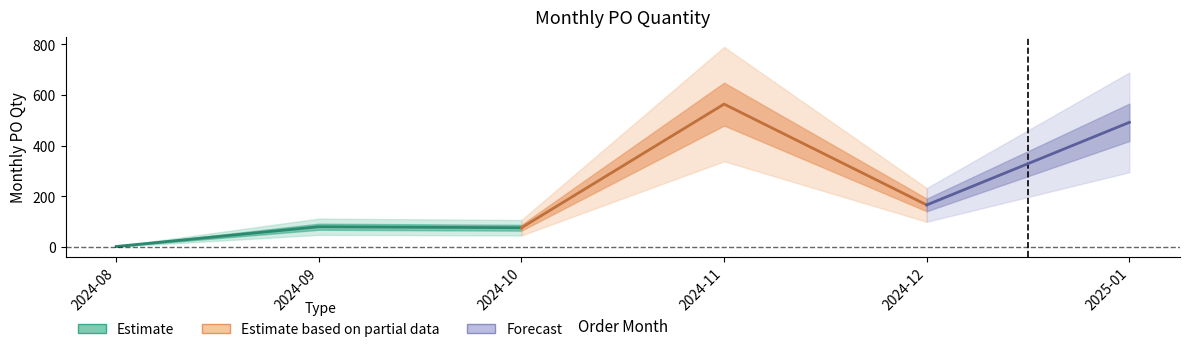

True or false: there are more than 2 points higher than both neighbors.

False